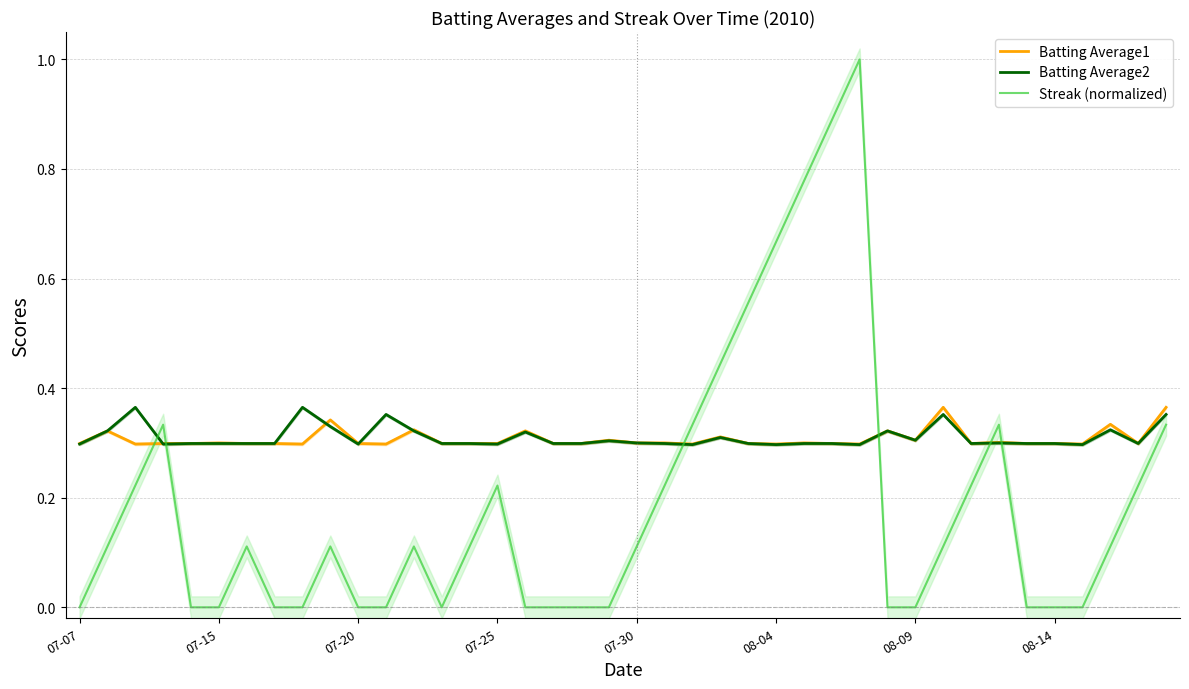

Is it true that Batting Average1 equals 0.1 at 07-15?

False